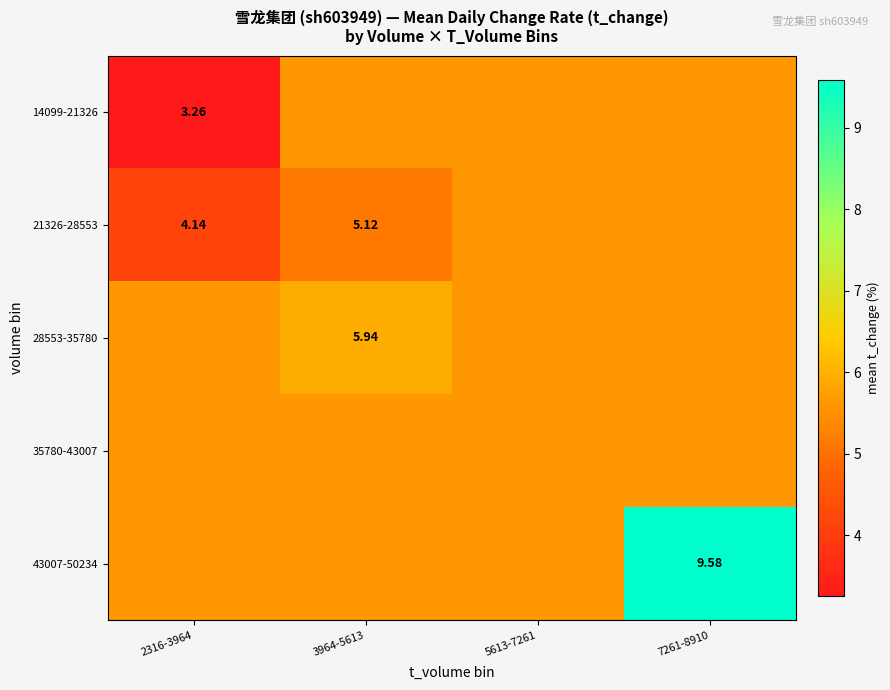

Rank the series by their maximum value, from lowest to highest.

14099-21326, 21326-28553, 35780-43007, 28553-35780, 43007-50234